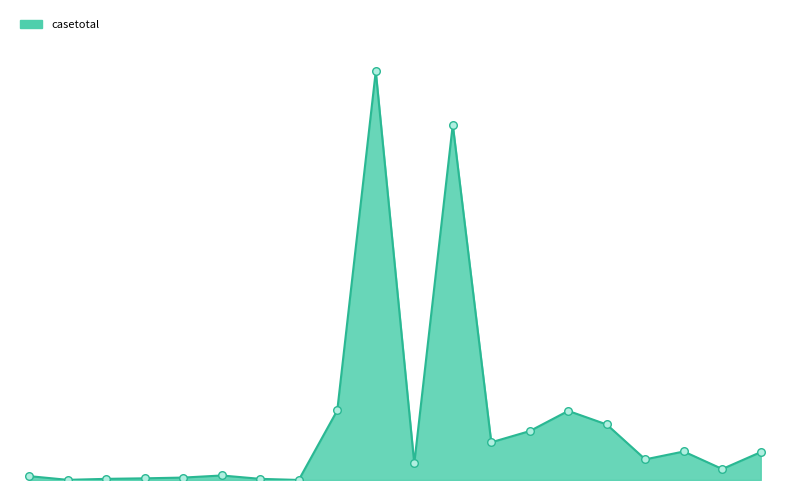

Does the chart have visible grid lines?

No